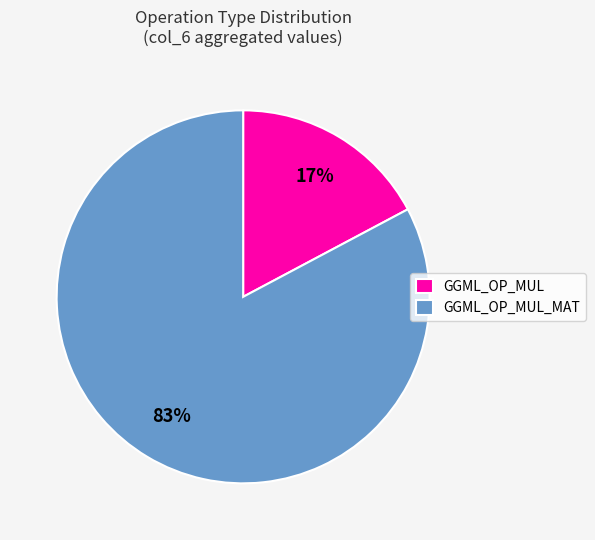

How many segments does this pie chart have?

2